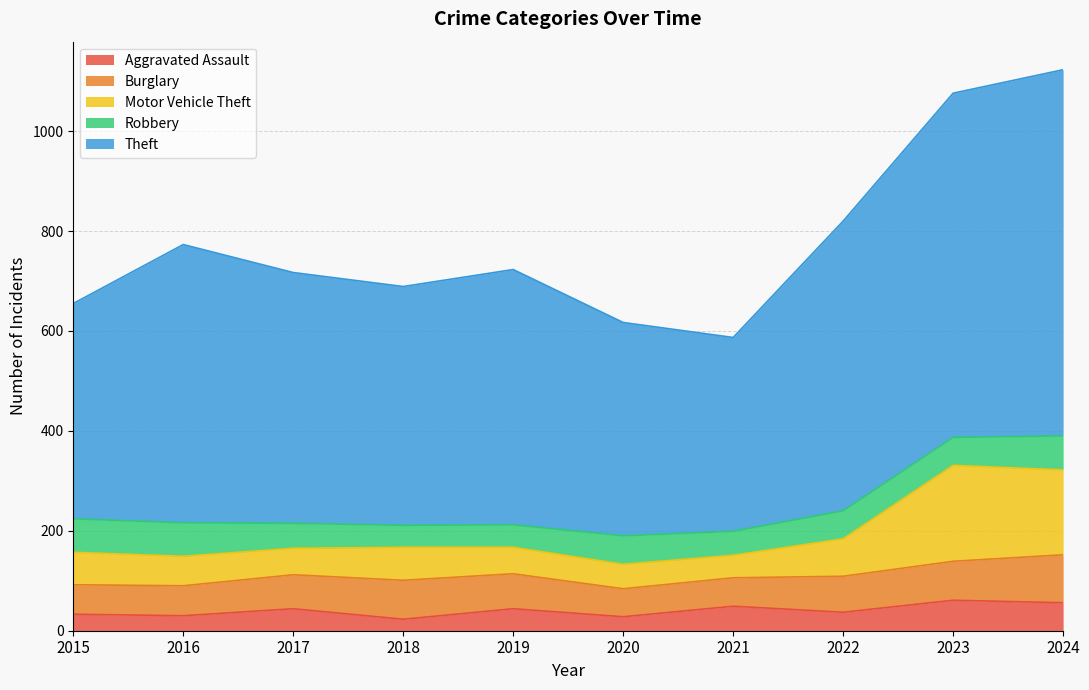

What is the maximum value for Aggravated Assault?

61